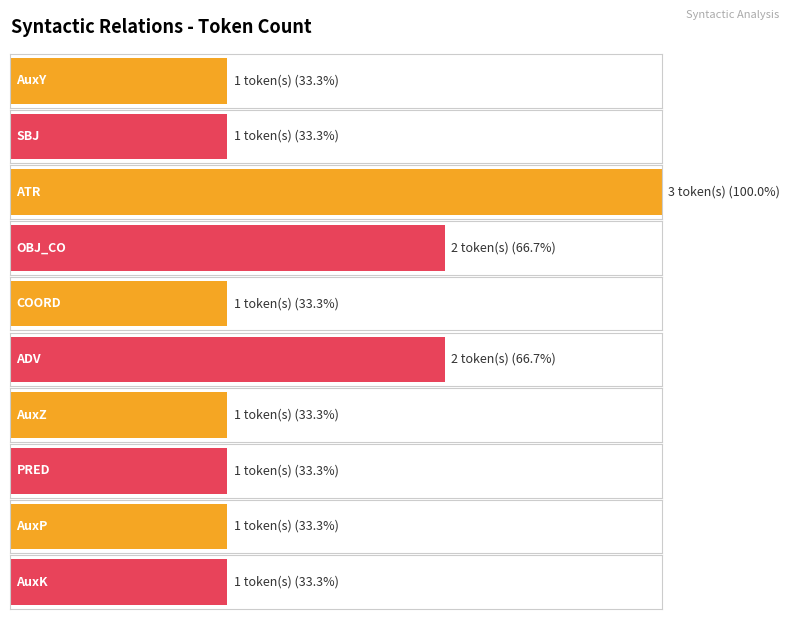

List the labels in order of value, smallest first.

AuxY, SBJ, COORD, AuxZ, PRED, AuxP, AuxK, OBJ_CO, ADV, ATR